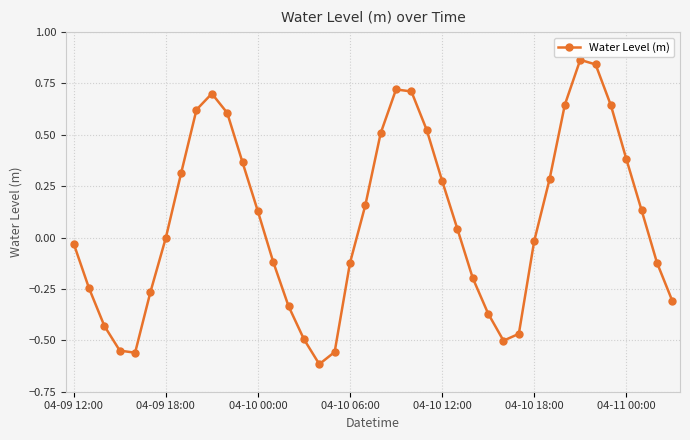

What is the sum of all values?

3.2